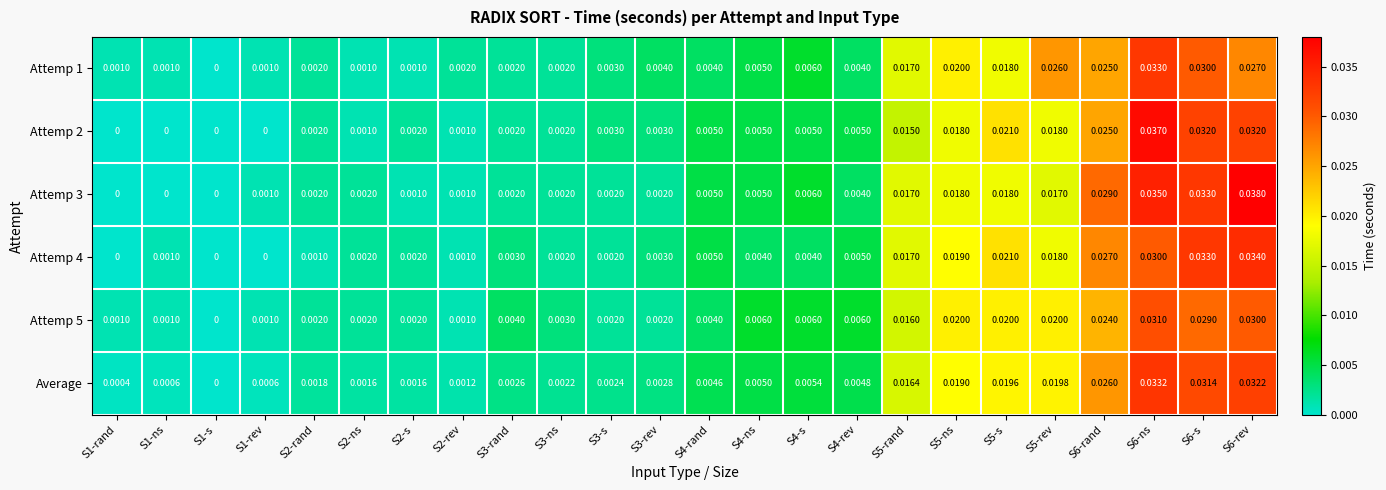

Is the value of Attemp 1 at S3-s greater than the value of Attemp 4 at S1-s?

Yes